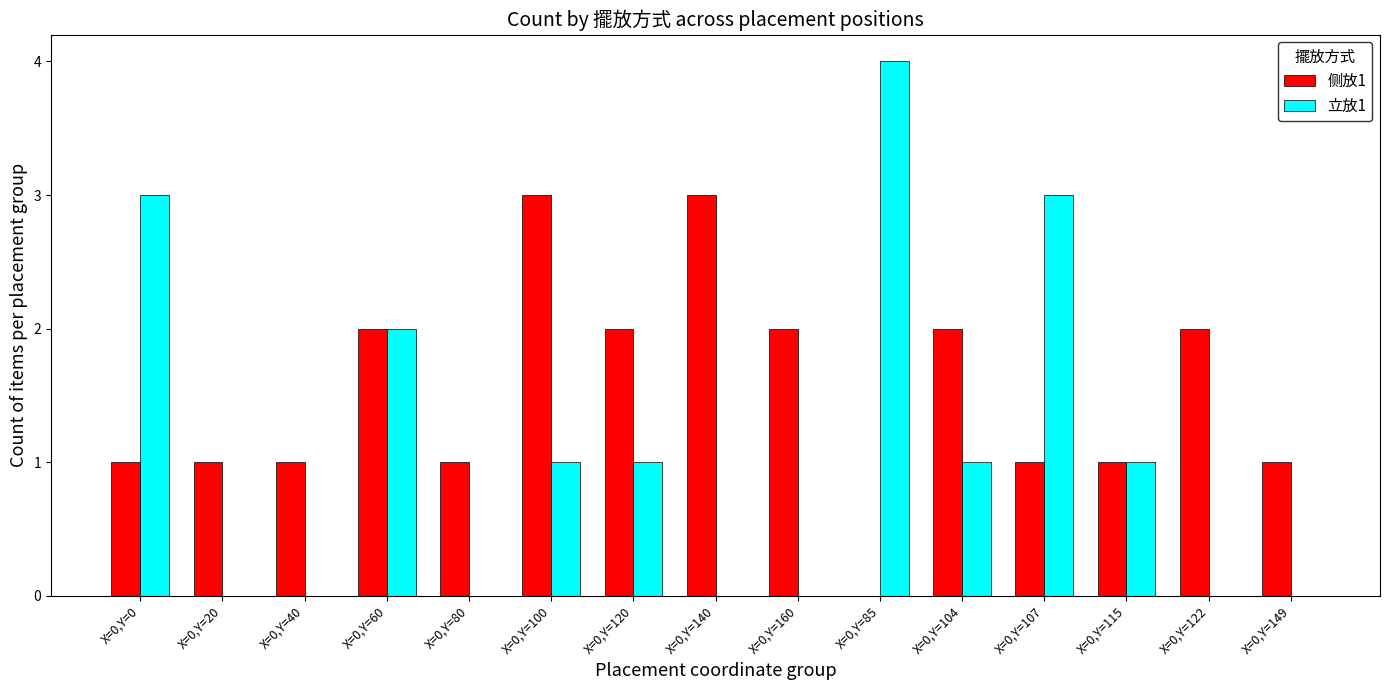

Which series has the largest range (max minus min)?

立放1